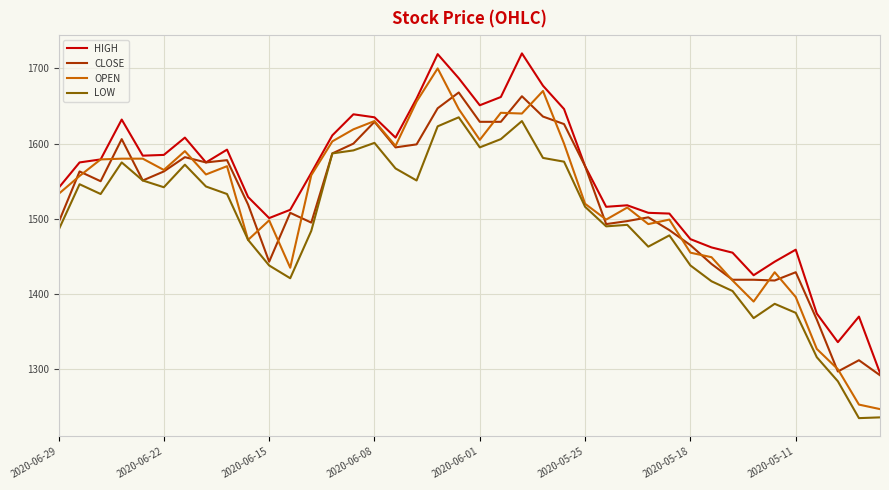

Is this an area chart (filled region under the line)?

No